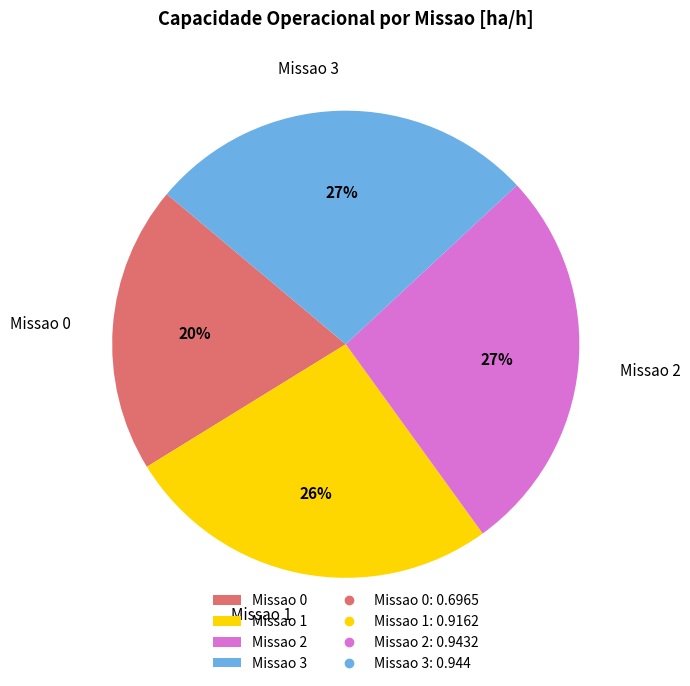

Which category has the smallest portion of the pie?

Missao 0